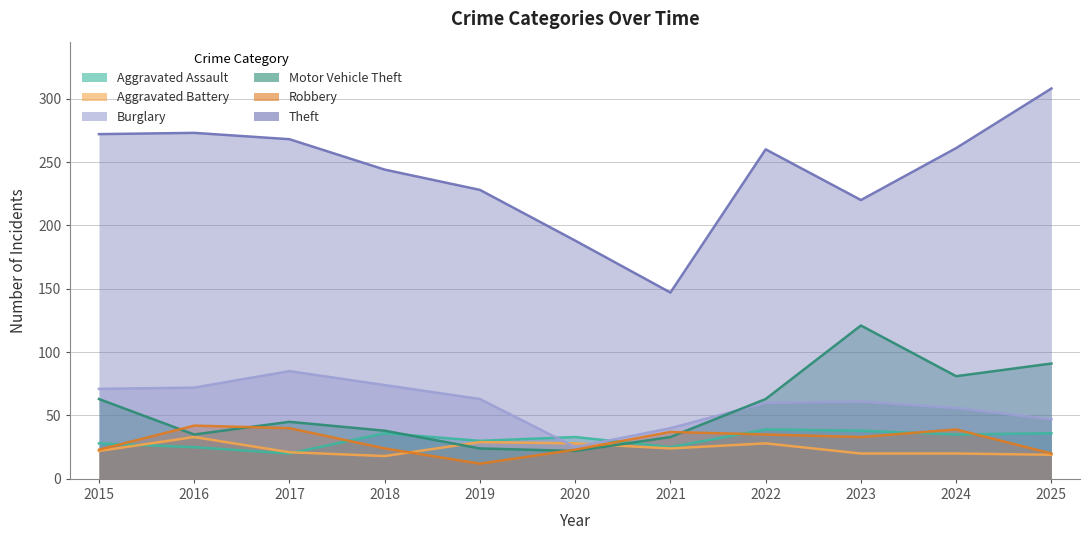

Where does the Theft series first go above 260?

2015